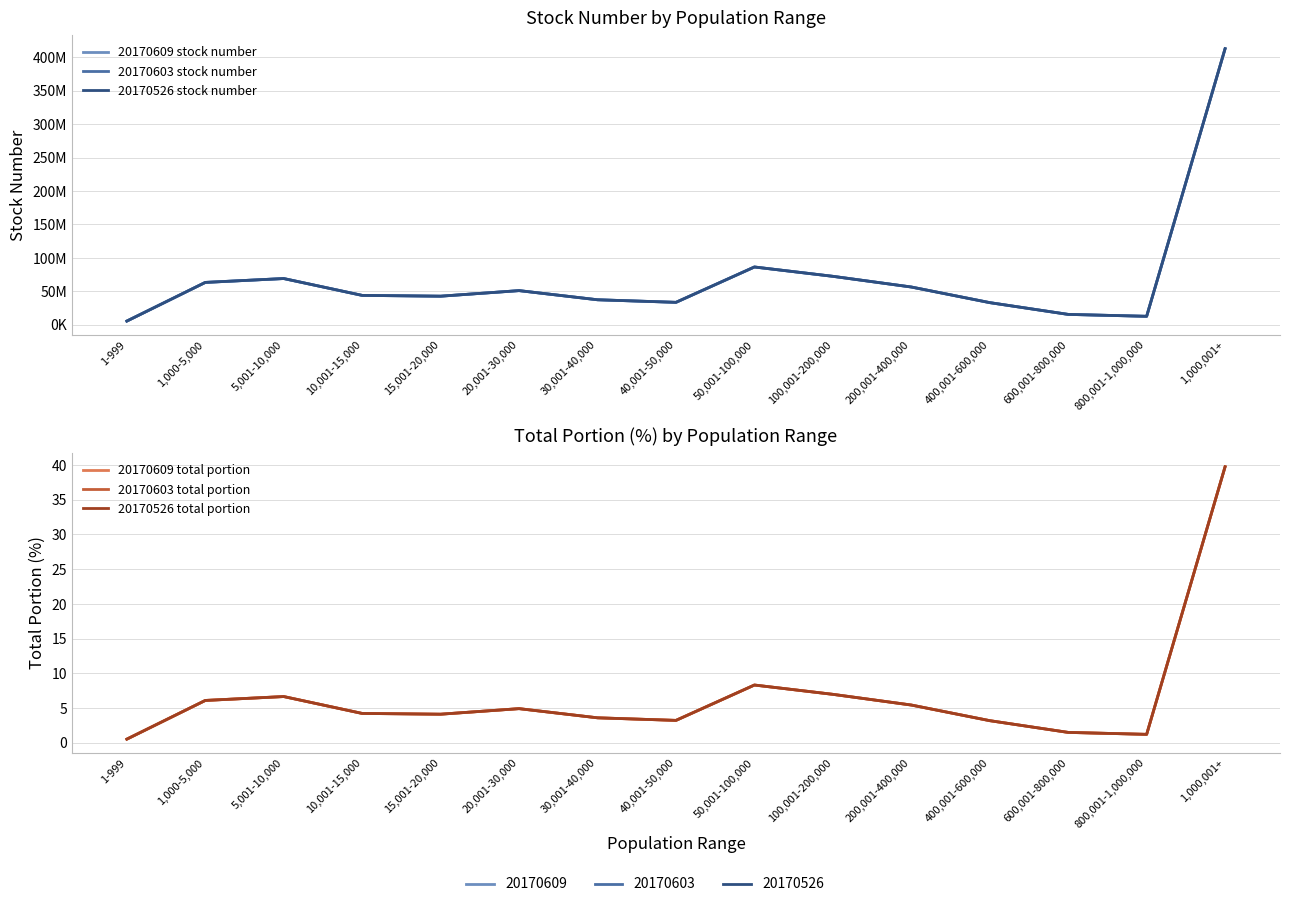

At which label does 20170609 total portion reach its minimum?

1-999